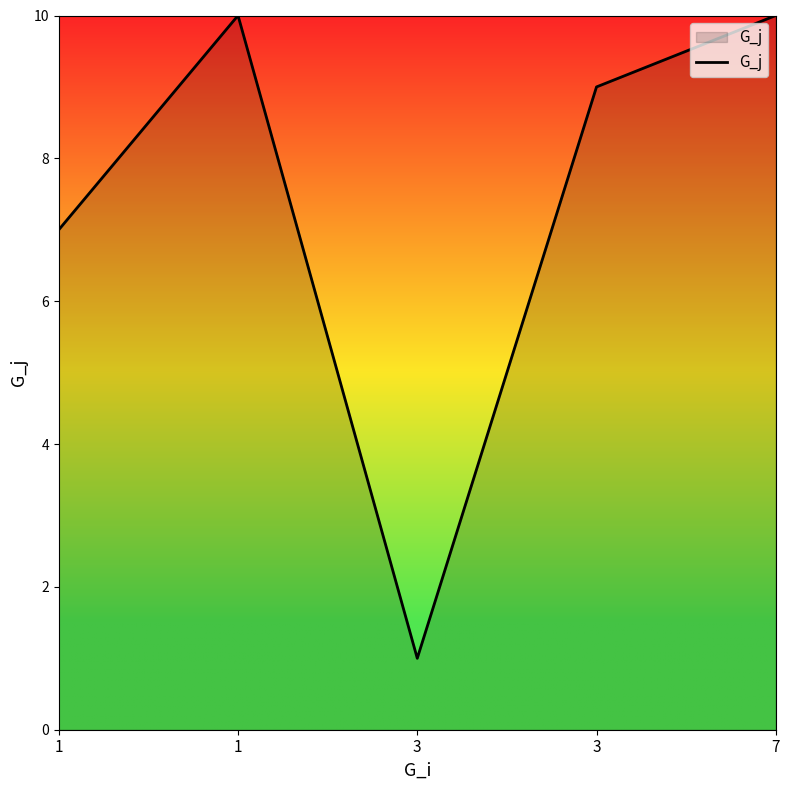

What value does the data have at 1?

7